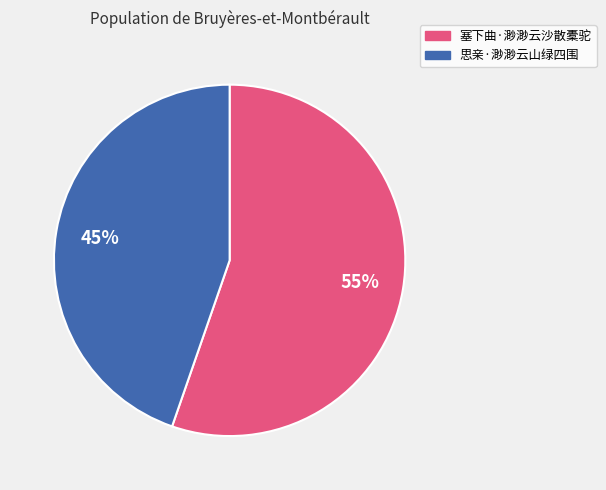

Which category has the biggest portion of the pie?

塞下曲·渺渺云沙散橐驼